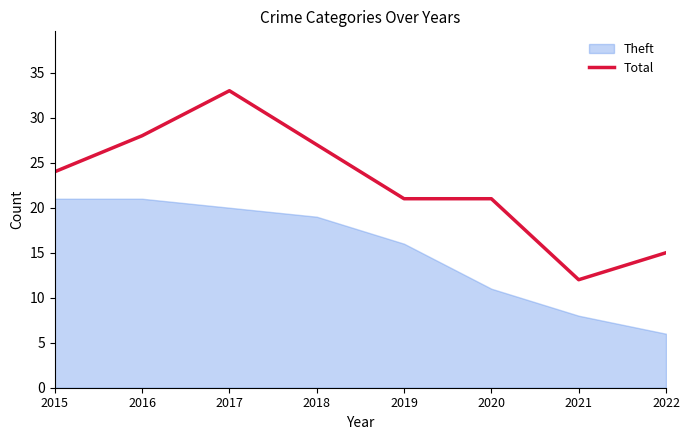

At which label is the value closest to 22?

2019